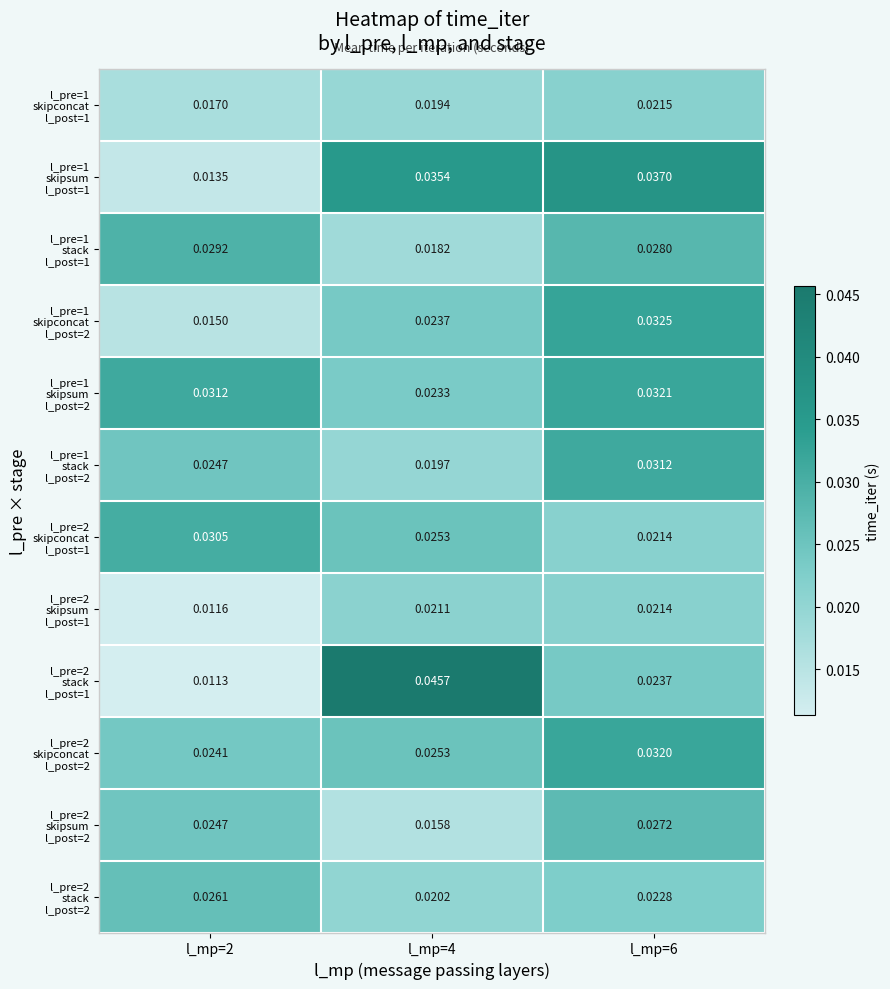

At how many categories does at least one series exceed 0?

3